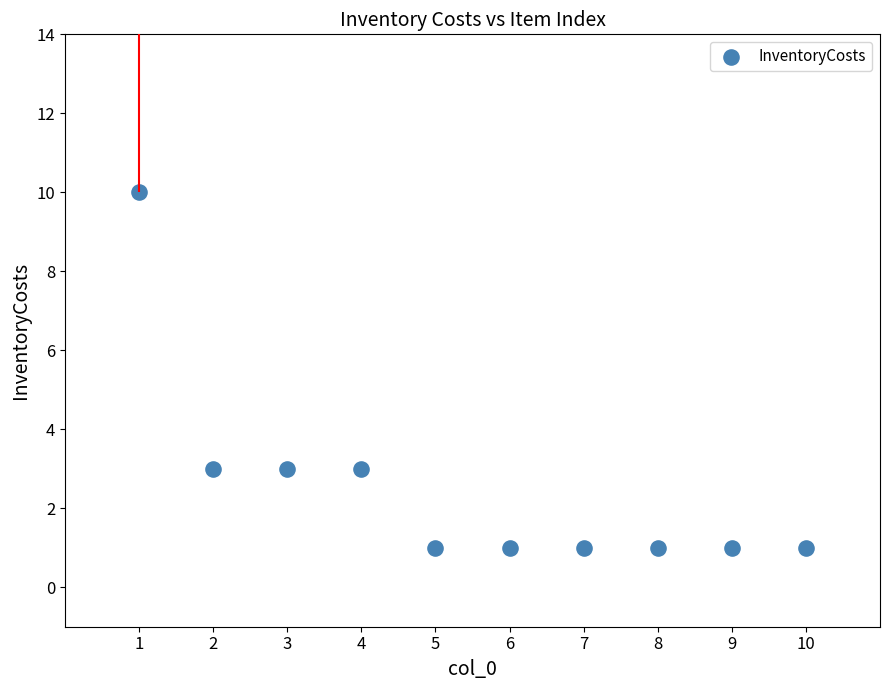

What is the average X value?

6